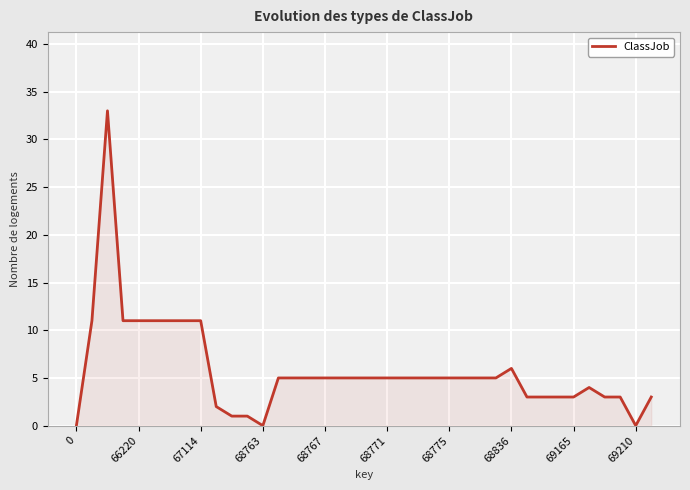

Reading left to right, list all the values displayed in this chart.

0	11	33	11	11	11	11	11	11	2	1	1	0	5	5	5	5	5	5	5	5	5	5	5	5	5	5	5	6	3	3	3	3	4	3	3	0	3